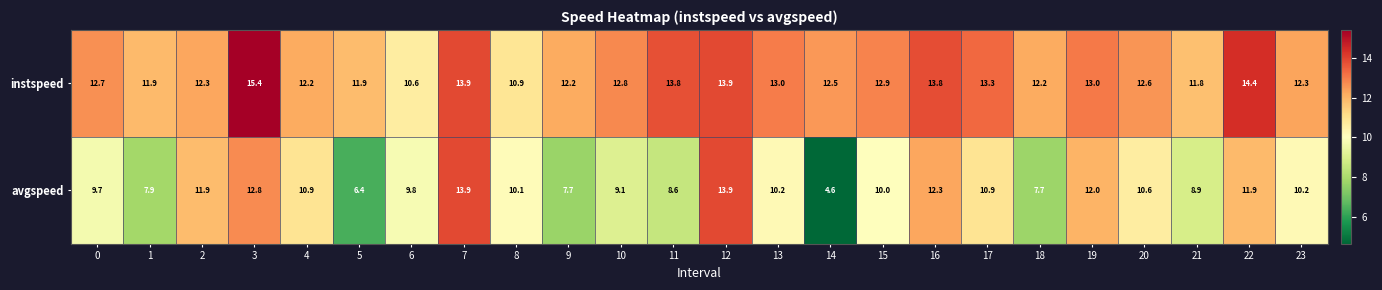

Rank the series by their maximum value, from lowest to highest.

avgspeed, instspeed